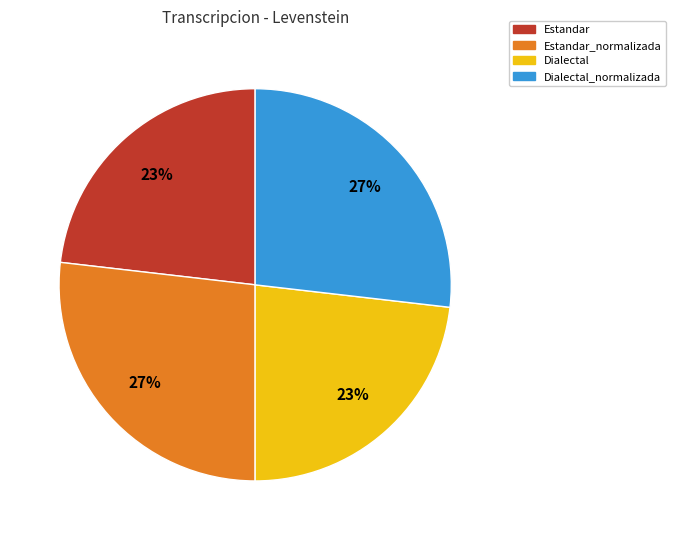

Count the number of slices in the pie.

4